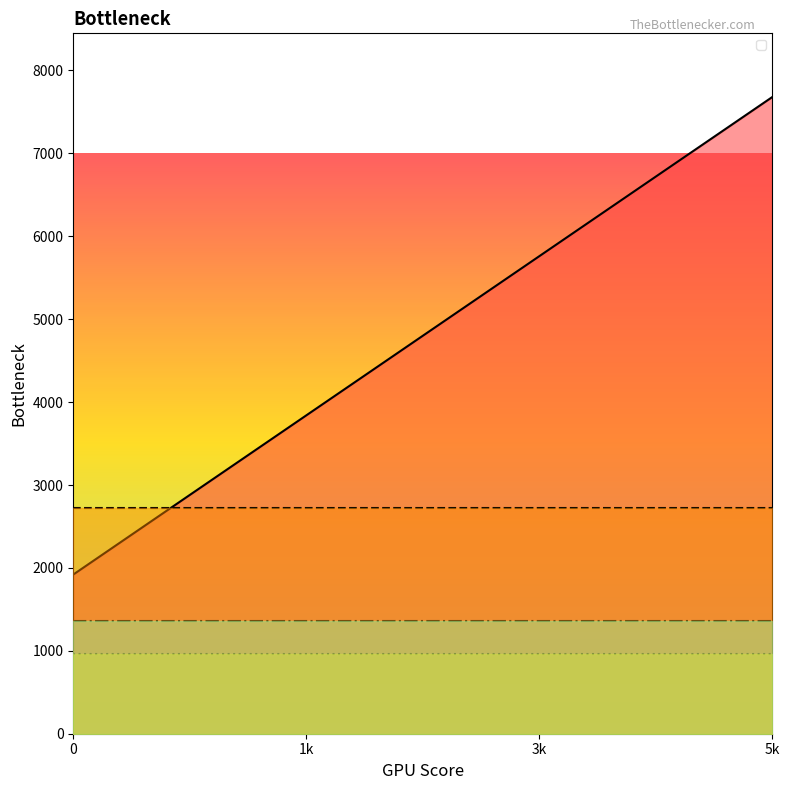

True or false: there are more than 0 points higher than both neighbors.

False